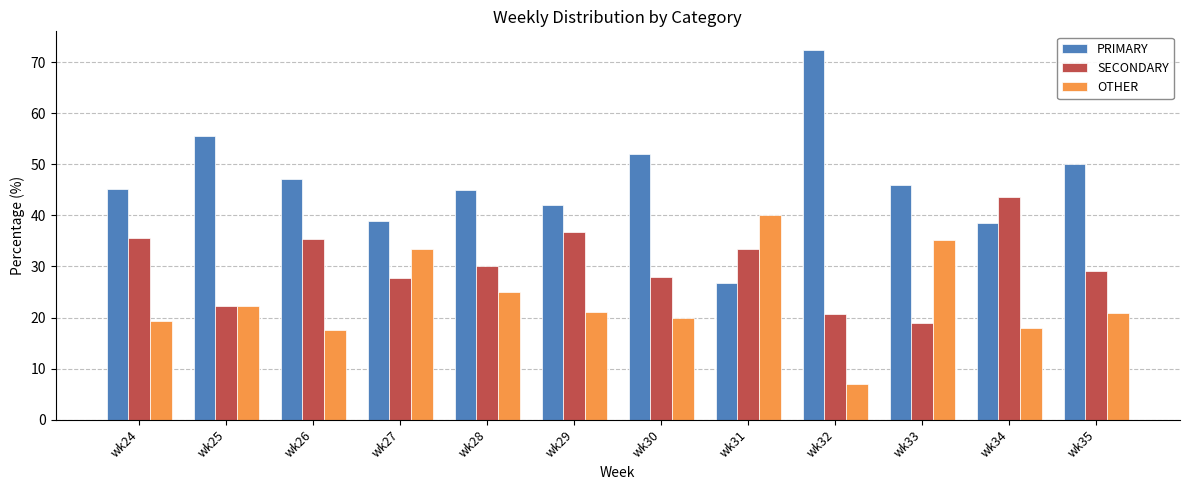

Which series has the largest total across all categories?

PRIMARY